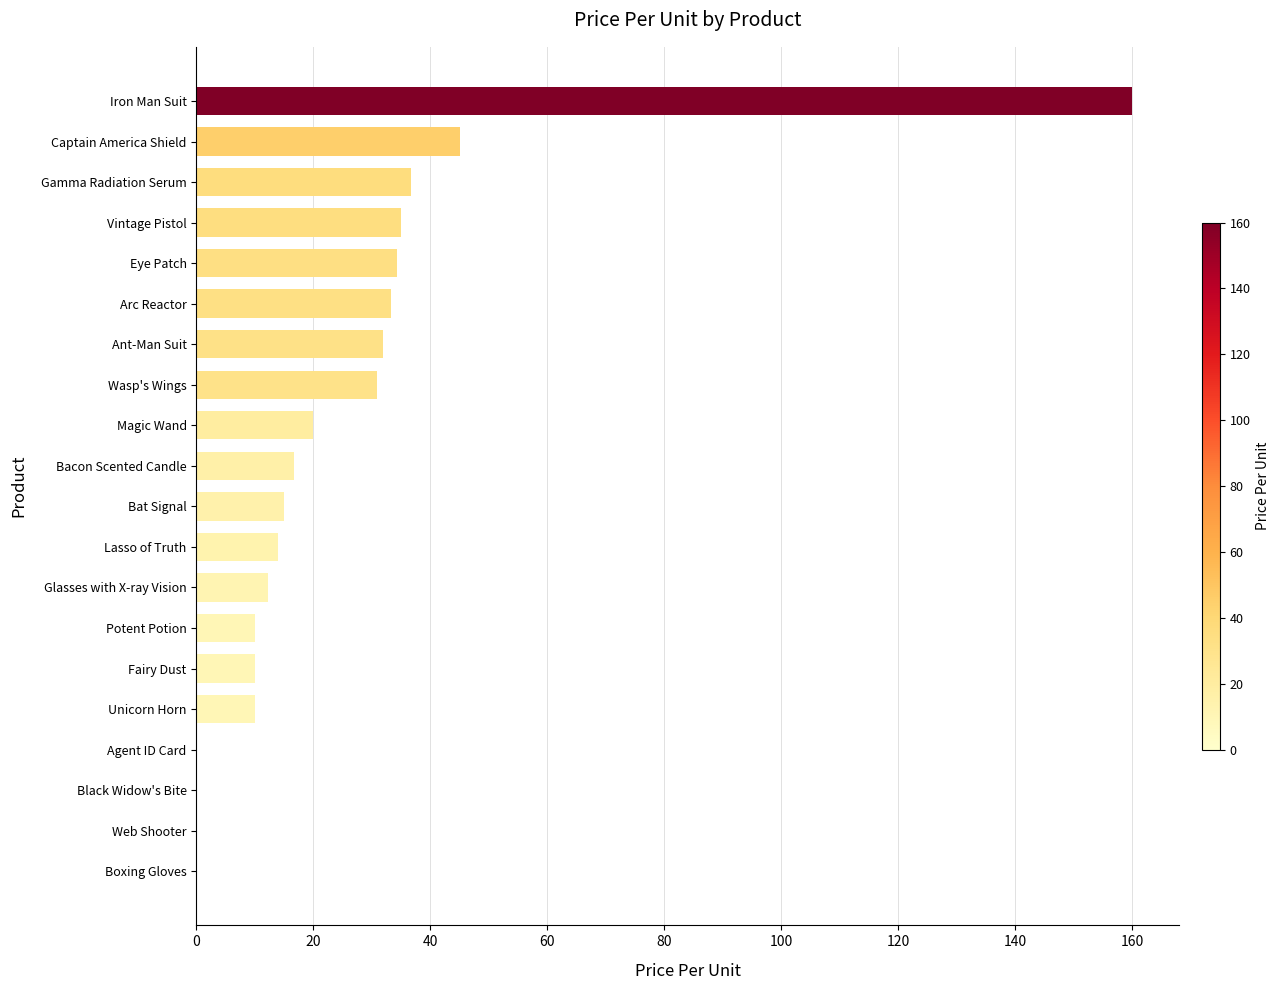

What is the sum of the values at Black Widow's Bite and Arc Reactor?

33.3